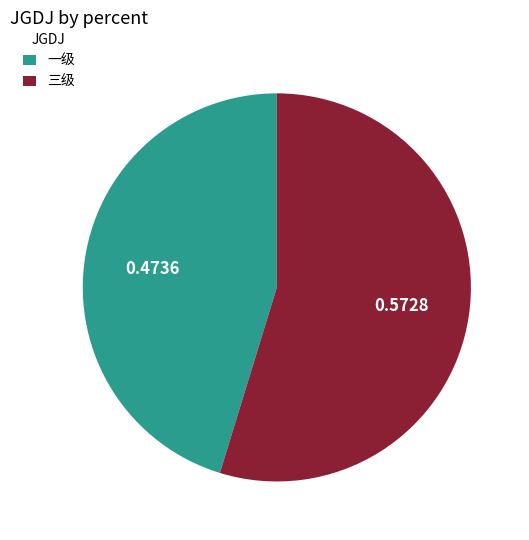

Rank the categories by value from highest to lowest.

三级, 一级